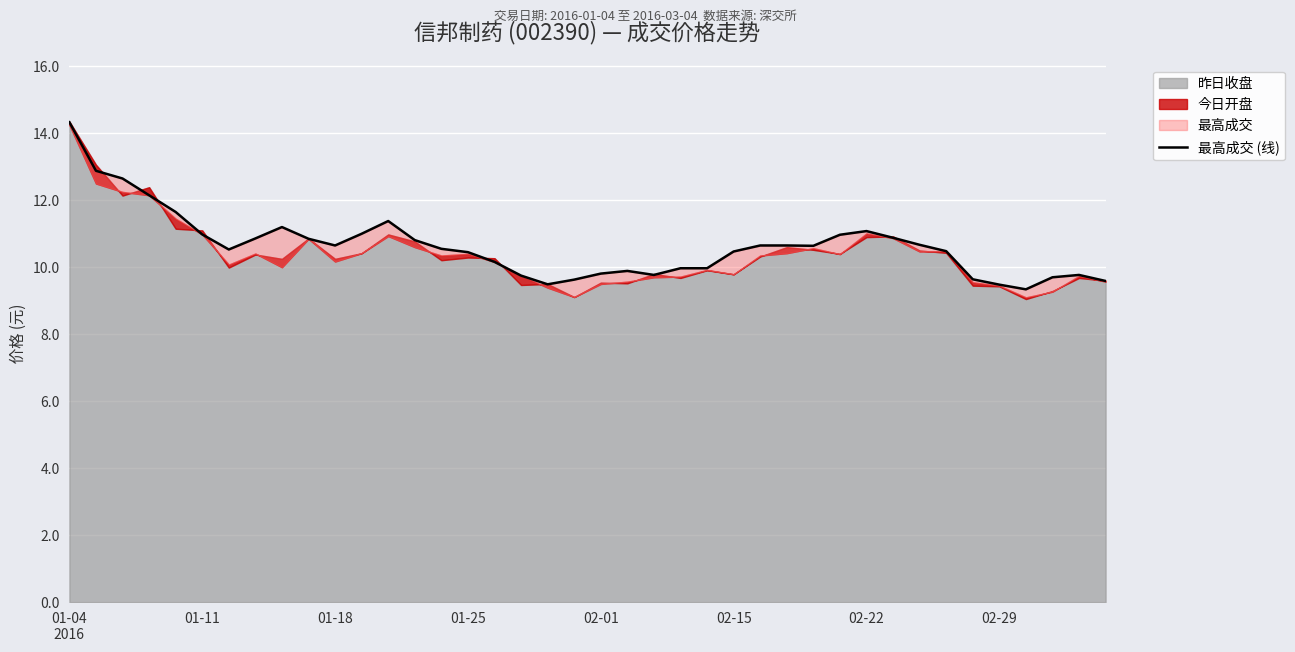

At which label does the data first exceed 10?

01-04
2016